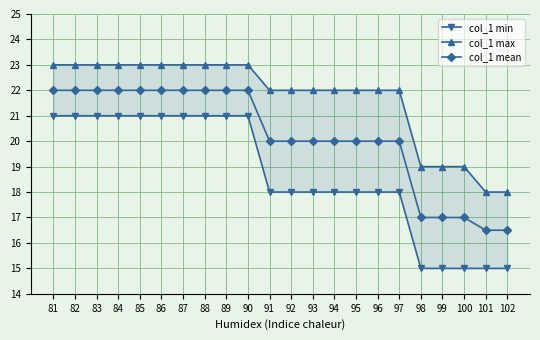

List the labels in order of col_1 mean value, largest first.

81, 82, 83, 84, 85, 86, 87, 88, 89, 90, 91, 92, 93, 94, 95, 96, 97, 98, 99, 100, 101, 102